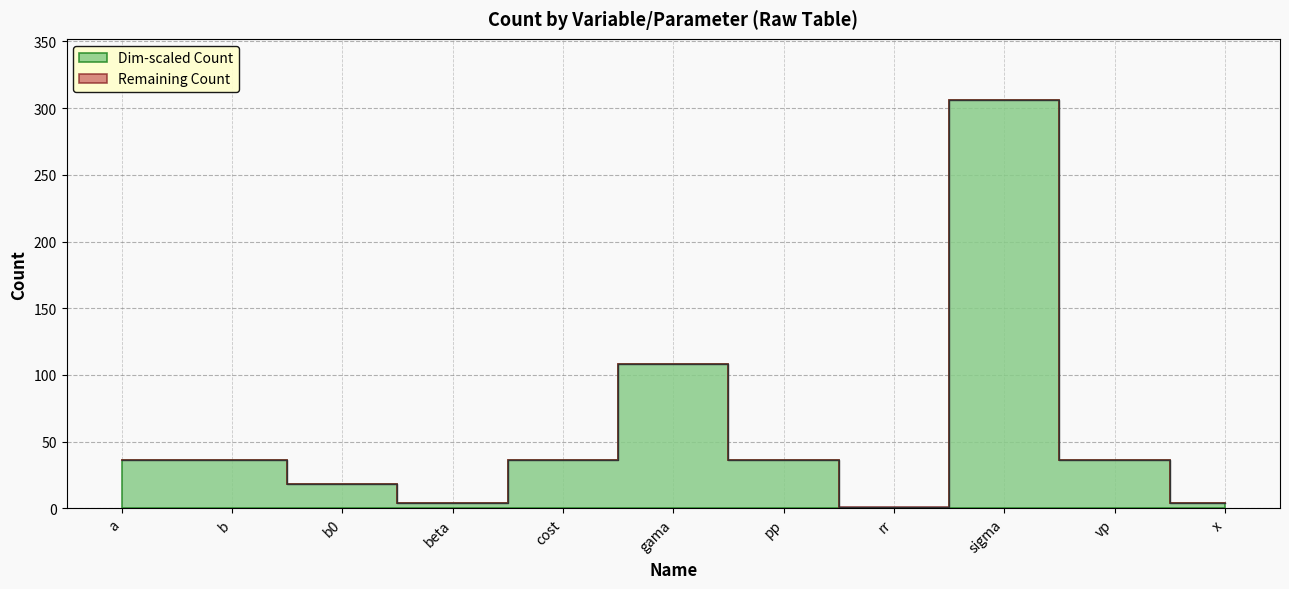

Between x and gama, which is larger?

gama